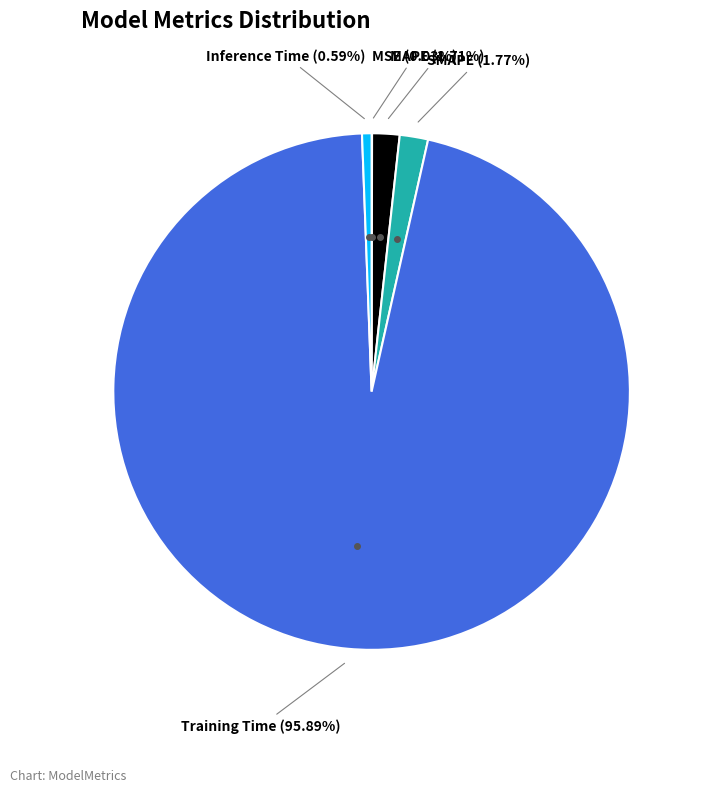

Combined, do SMAPE and MAPE account for over 50%?

No